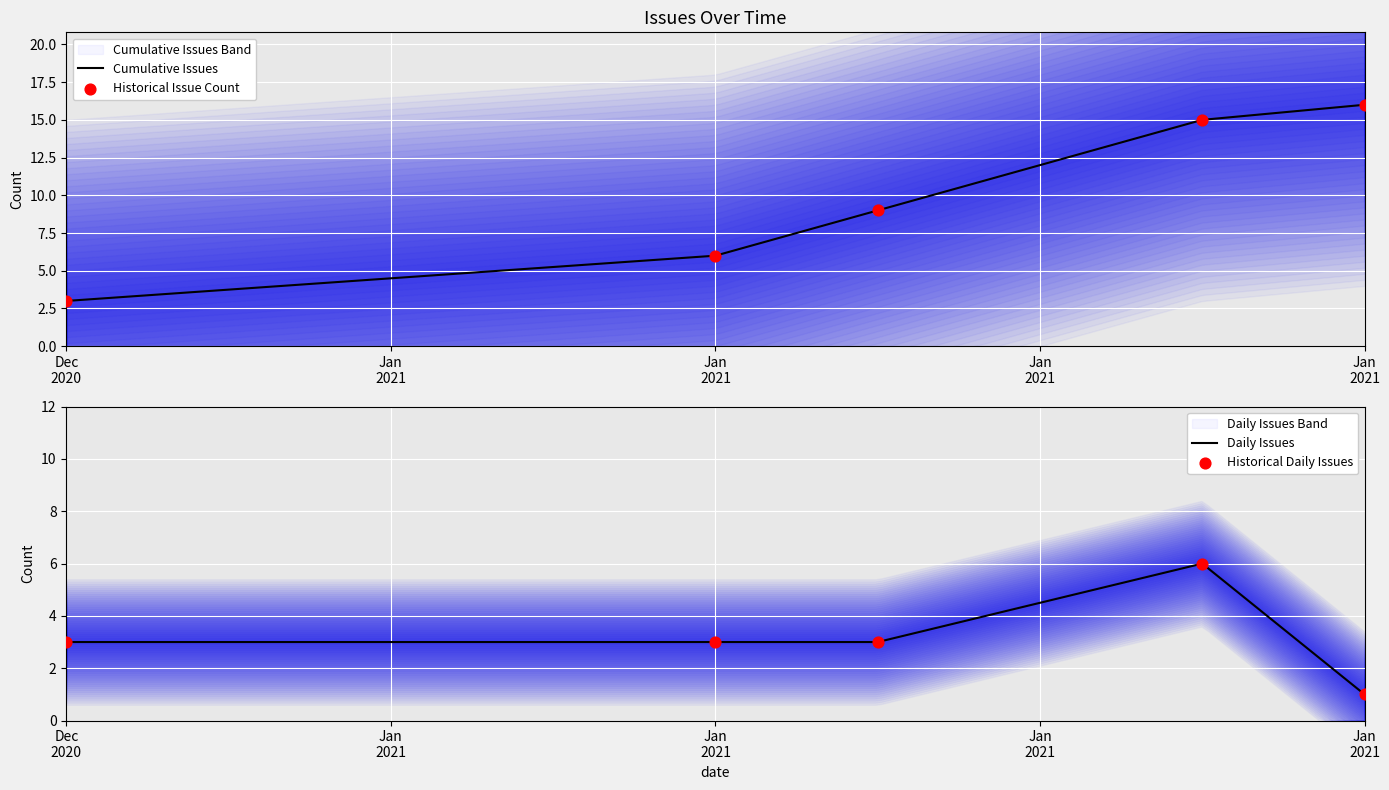

Which has a higher value, 2020-12-30 or 2021-01-04?

2021-01-04